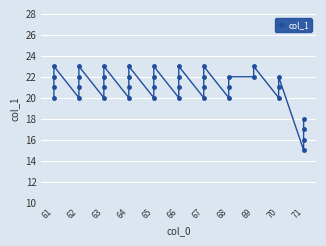

True or false: the data shows 33 at 66.

False